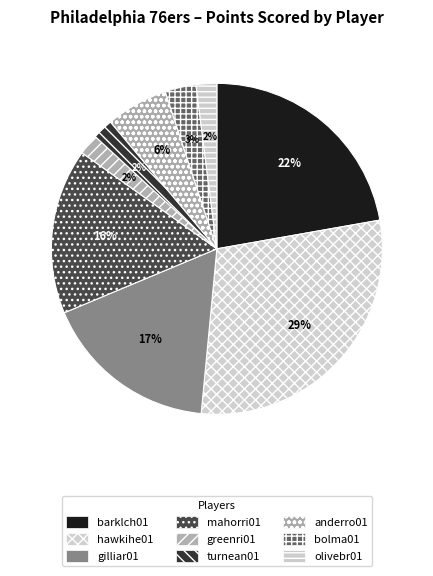

Count the number of slices in the pie.

9